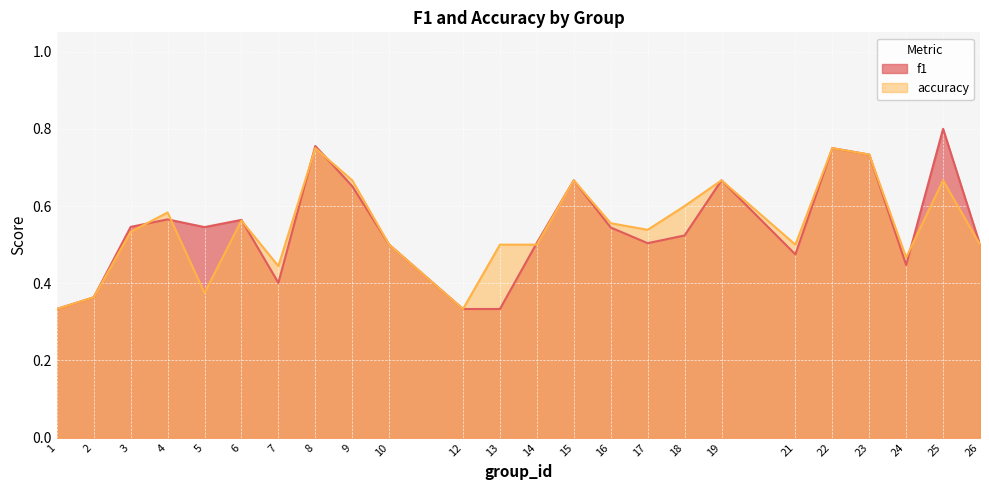

Where is accuracy nearest to the value 0?

1